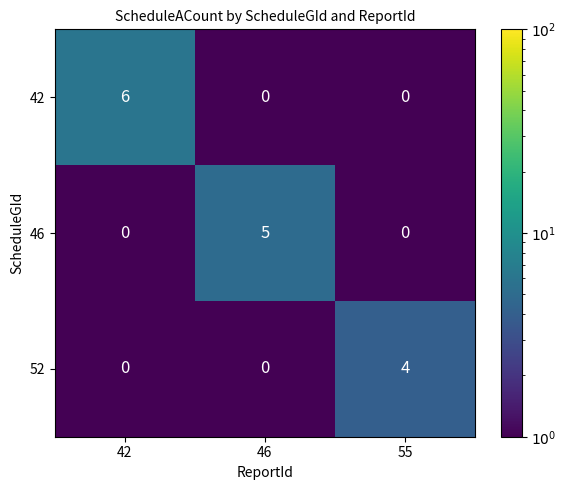

Which category has the highest value in the 46 series?

46